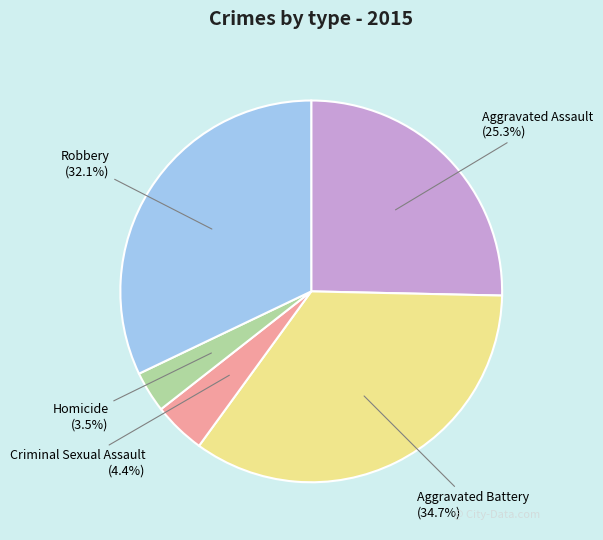

What percentage is the Aggravated Assault slice, to the nearest percent?

25%